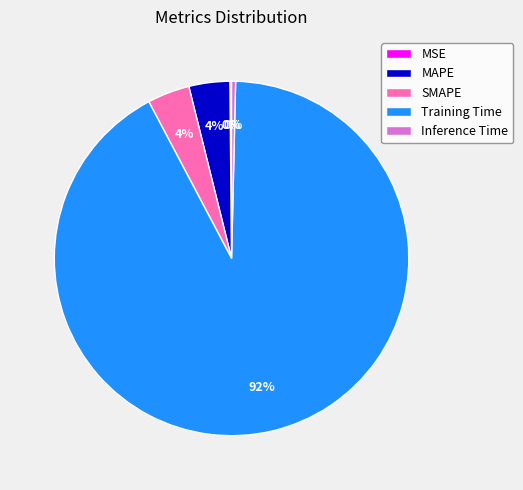

Is it true that MAPE is 4% of the pie?

True